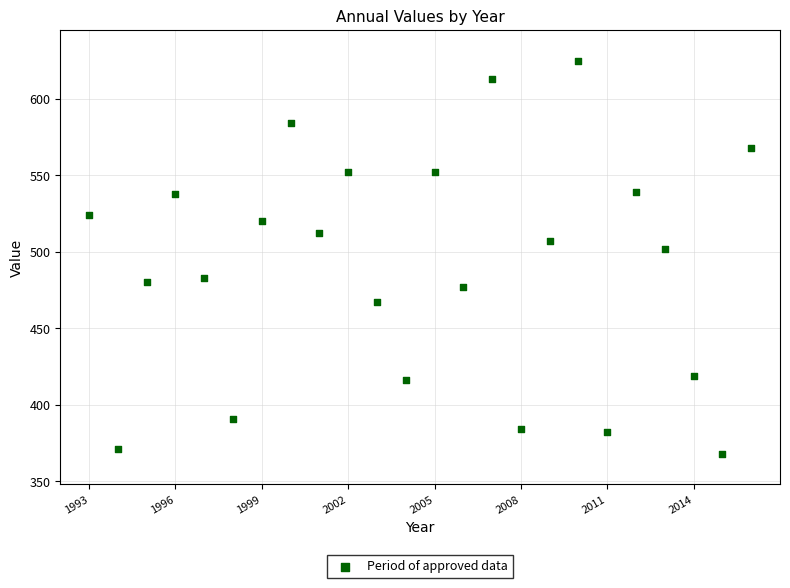

What is the range of X values (max minus min)?

23